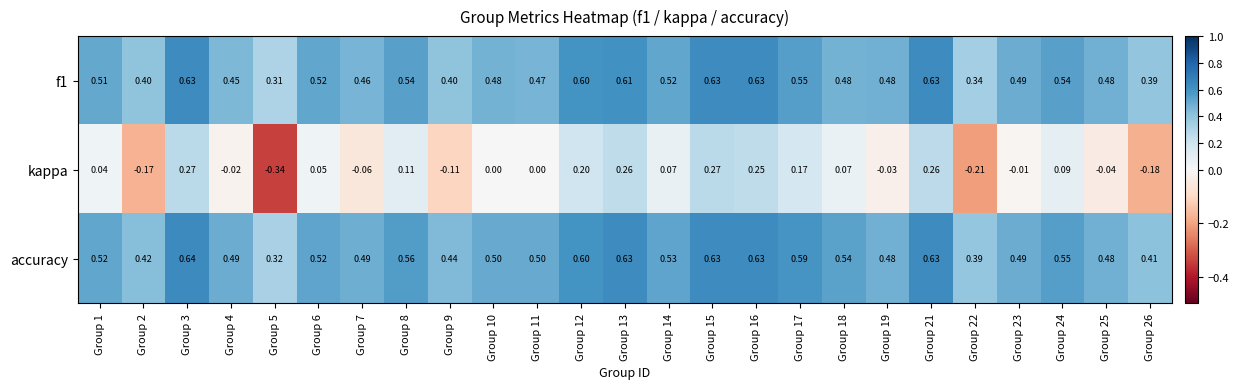

Which series has the largest range (max minus min)?

kappa